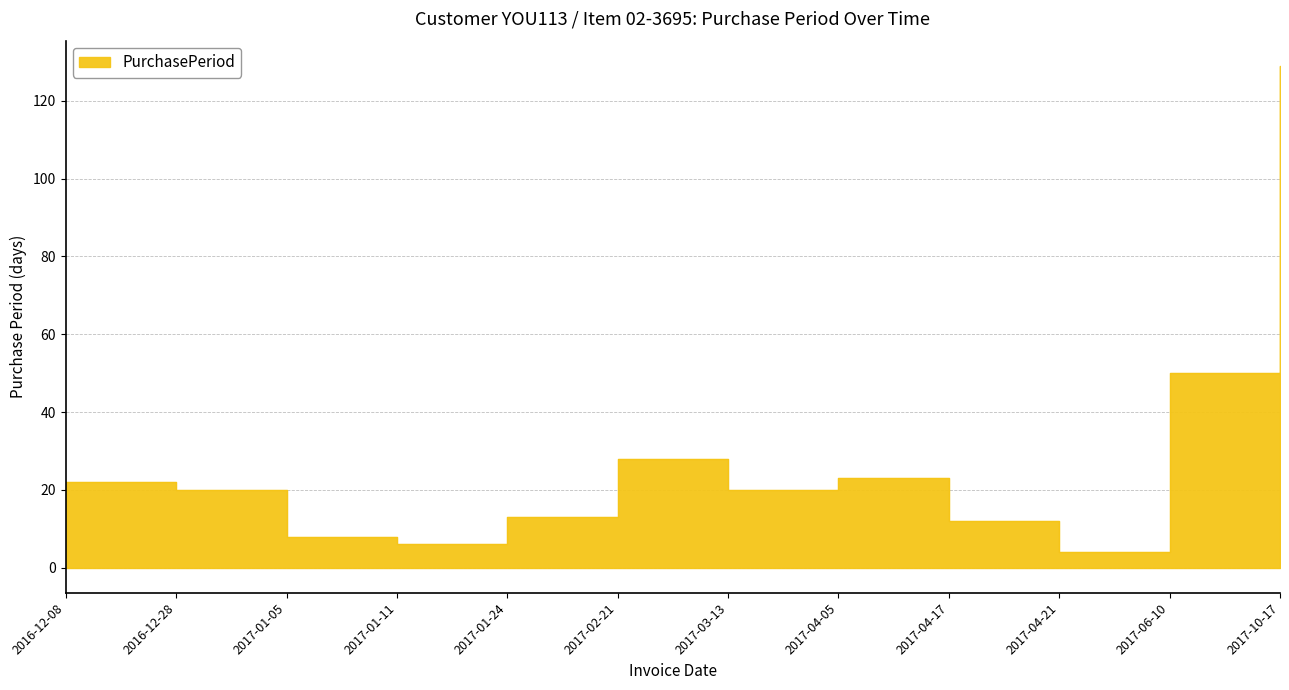

What is the label of the 5th point from the right?

2017-04-05